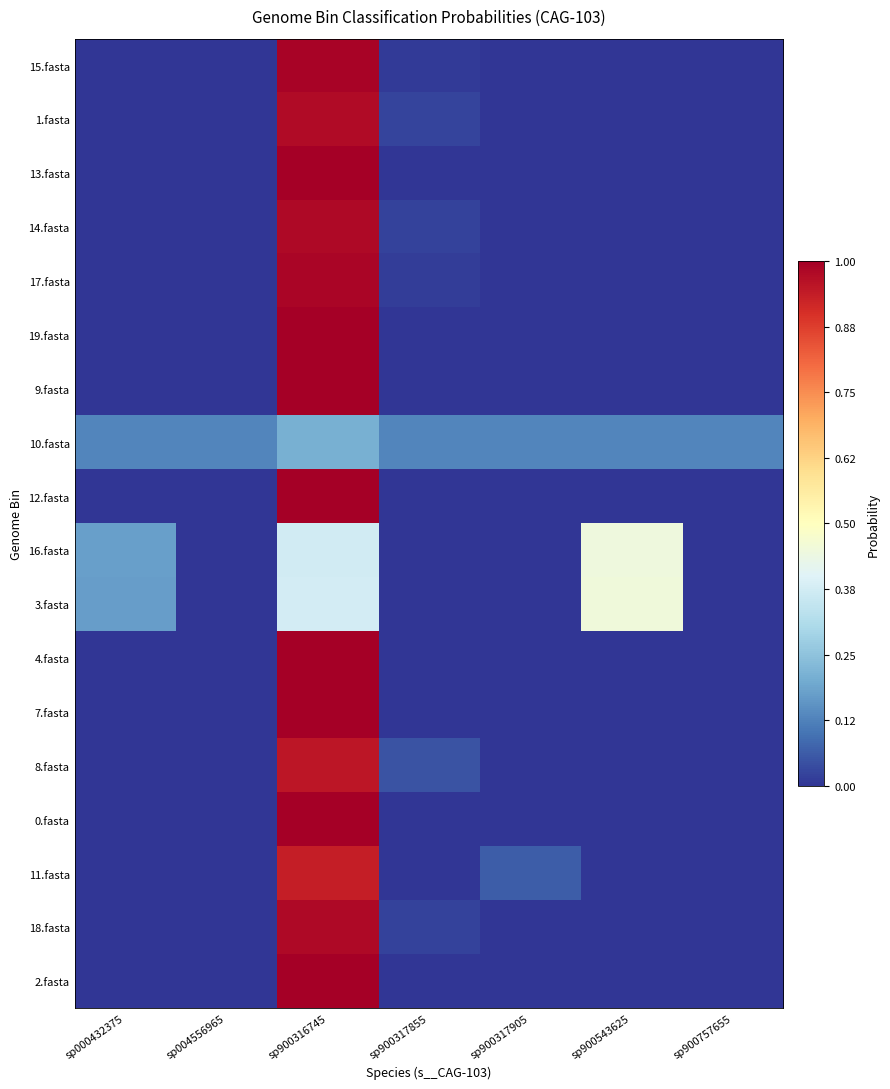

Reading left to right, transcribe all the data shown in this chart.

15.fasta: sp000432375=0.0	sp004556965=0.0	sp900316745=1.0	sp900317855=0.0	sp900317905=0.0	sp900543625=0.0	sp900757655=0.0
1.fasta: sp000432375=0.0	sp004556965=0.0	sp900316745=1.0	sp900317855=0.0	sp900317905=0.0	sp900543625=0.0	sp900757655=0.0
13.fasta: sp000432375=0.0	sp004556965=0.0	sp900316745=1.0	sp900317855=0.0	sp900317905=0.0	sp900543625=0.0	sp900757655=0.0
14.fasta: sp000432375=0.0	sp004556965=0.0	sp900316745=1.0	sp900317855=0.0	sp900317905=0.0	sp900543625=0.0	sp900757655=0.0
17.fasta: sp000432375=0.0	sp004556965=0.0	sp900316745=1.0	sp900317855=0.0	sp900317905=0.0	sp900543625=0.0	sp900757655=0.0
19.fasta: sp000432375=0.0	sp004556965=0.0	sp900316745=1.0	sp900317855=0.0	sp900317905=0.0	sp900543625=0.0	sp900757655=0.0
9.fasta: sp000432375=0.0	sp004556965=0.0	sp900316745=1.0	sp900317855=0.0	sp900317905=0.0	sp900543625=0.0	sp900757655=0.0
10.fasta: sp000432375=0.1	sp004556965=0.1	sp900316745=0.2	sp900317855=0.1	sp900317905=0.1	sp900543625=0.1	sp900757655=0.1
12.fasta: sp000432375=0.0	sp004556965=0.0	sp900316745=1.0	sp900317855=0.0	sp900317905=0.0	sp900543625=0.0	sp900757655=0.0
16.fasta: sp000432375=0.2	sp004556965=0.0	sp900316745=0.4	sp900317855=0.0	sp900317905=0.0	sp900543625=0.4	sp900757655=0.0
3.fasta: sp000432375=0.2	sp004556965=0.0	sp900316745=0.4	sp900317855=0.0	sp900317905=0.0	sp900543625=0.4	sp900757655=0.0
4.fasta: sp000432375=0.0	sp004556965=0.0	sp900316745=1.0	sp900317855=0.0	sp900317905=0.0	sp900543625=0.0	sp900757655=0.0
7.fasta: sp000432375=0.0	sp004556965=0.0	sp900316745=1.0	sp900317855=0.0	sp900317905=0.0	sp900543625=0.0	sp900757655=0.0
8.fasta: sp000432375=0.0	sp004556965=0.0	sp900316745=0.9	sp900317855=0.1	sp900317905=0.0	sp900543625=0.0	sp900757655=0.0
0.fasta: sp000432375=0.0	sp004556965=0.0	sp900316745=1.0	sp900317855=0.0	sp900317905=0.0	sp900543625=0.0	sp900757655=0.0
11.fasta: sp000432375=0.0	sp004556965=0.0	sp900316745=0.9	sp900317855=0.0	sp900317905=0.1	sp900543625=0.0	sp900757655=0.0
18.fasta: sp000432375=0.0	sp004556965=0.0	sp900316745=1.0	sp900317855=0.0	sp900317905=0.0	sp900543625=0.0	sp900757655=0.0
2.fasta: sp000432375=0.0	sp004556965=0.0	sp900316745=1.0	sp900317855=0.0	sp900317905=0.0	sp900543625=0.0	sp900757655=0.0